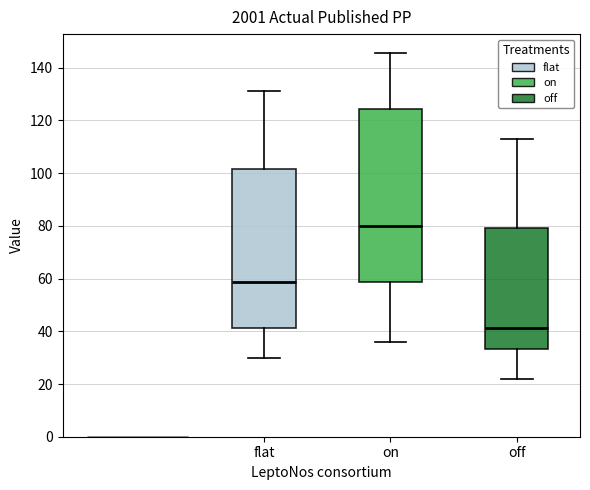

Which box's median line is the highest?

on